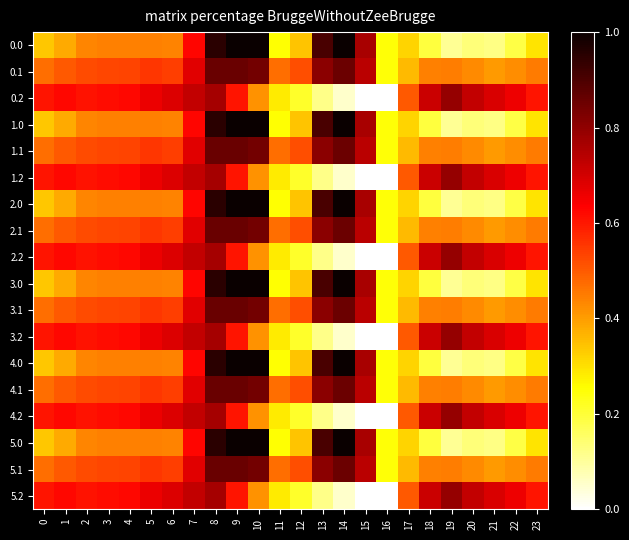

How many distinct data groups are displayed?

18